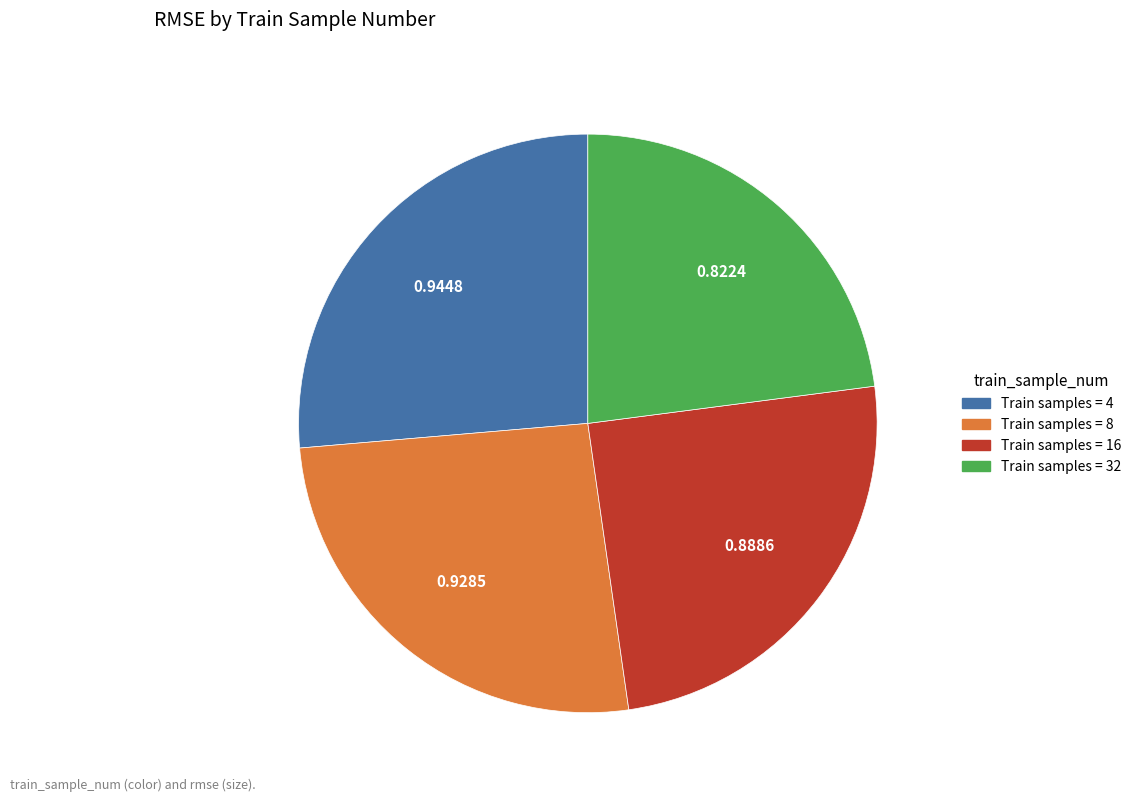

Is there any slice that represents more than half of the pie?

No